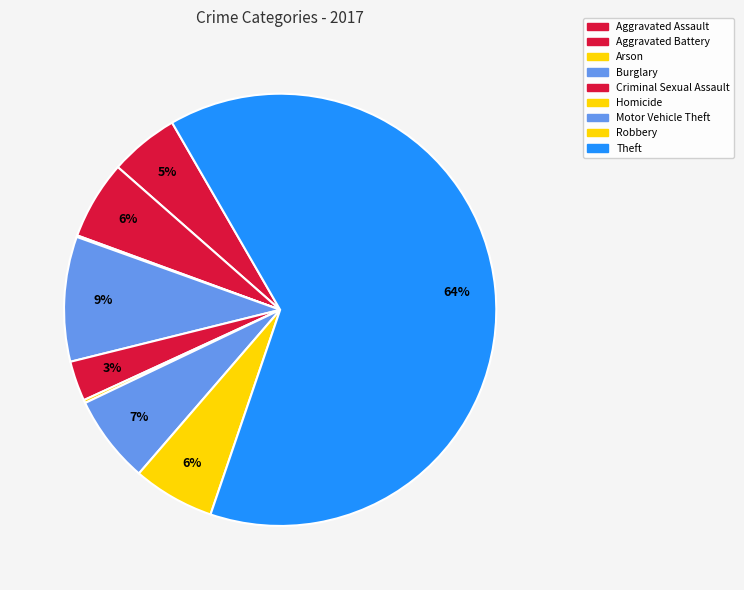

To the nearest percent, what is the average slice percentage?

11%